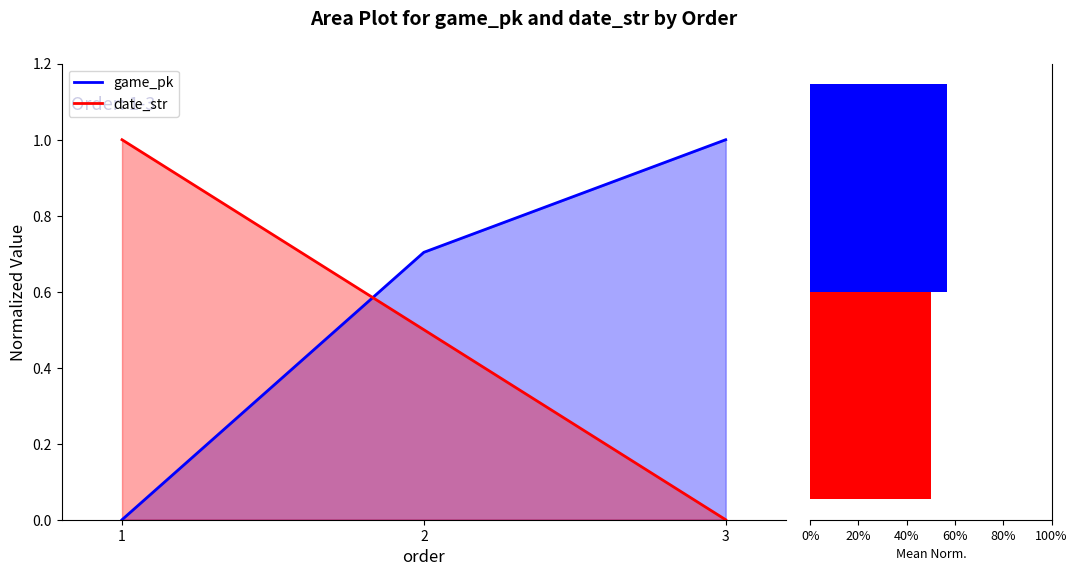

How many data points in game_pk are above 0?

2